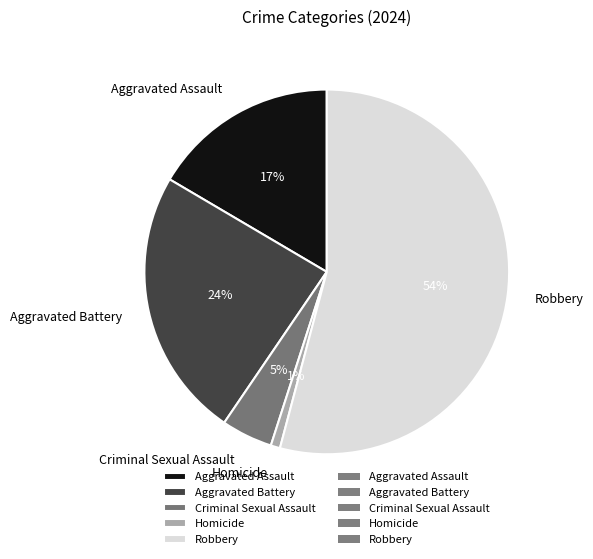

To the nearest percent, what is the average slice percentage?

20%